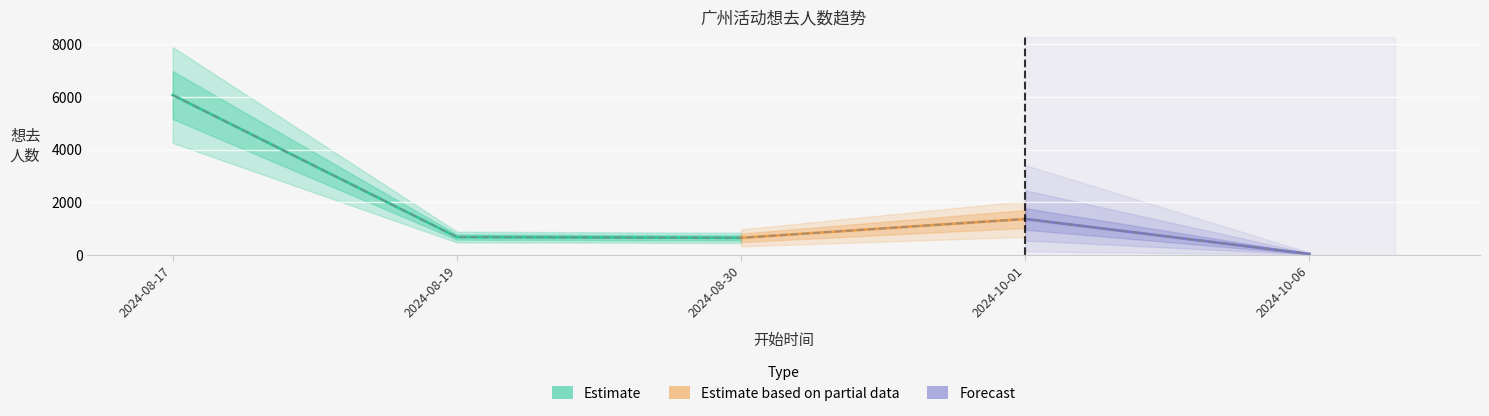

What is the value of the 4th point from the left?

1363